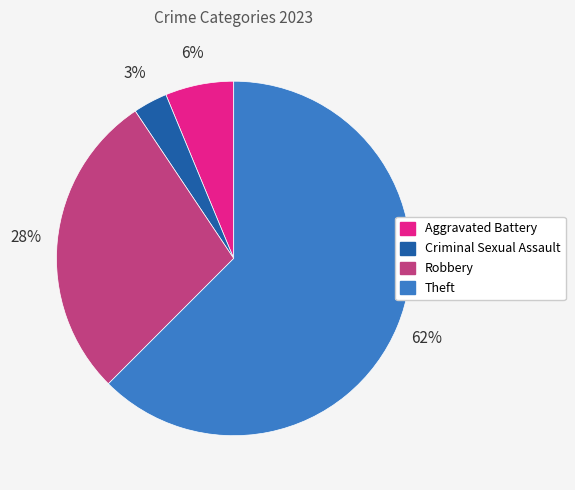

Count the number of slices in the pie.

4